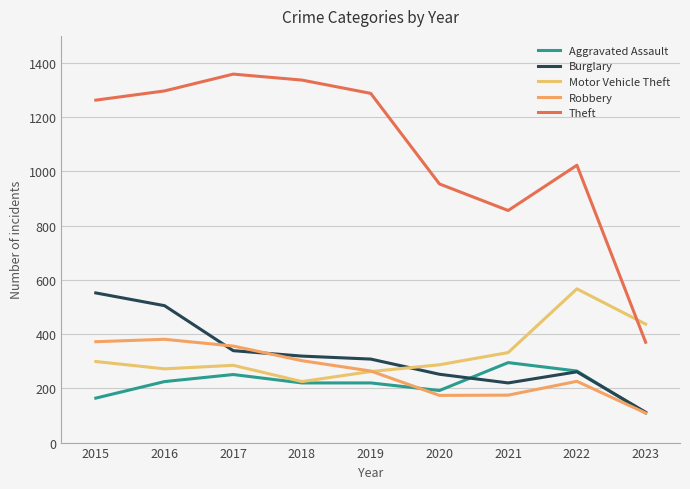

Rank the series by their maximum value, from lowest to highest.

Aggravated Assault, Robbery, Burglary, Motor Vehicle Theft, Theft